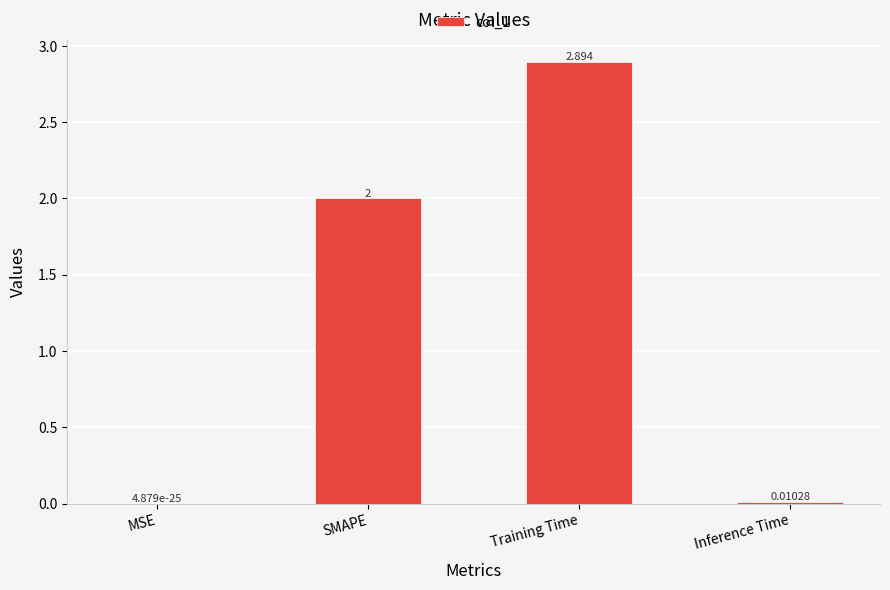

Approximately how many times larger is the value at Training Time compared to SMAPE?

1.4